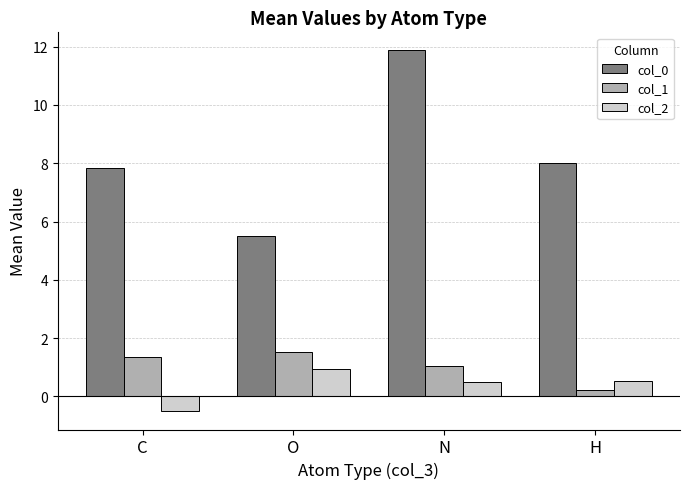

At which label does col_1 first exceed 1?

C